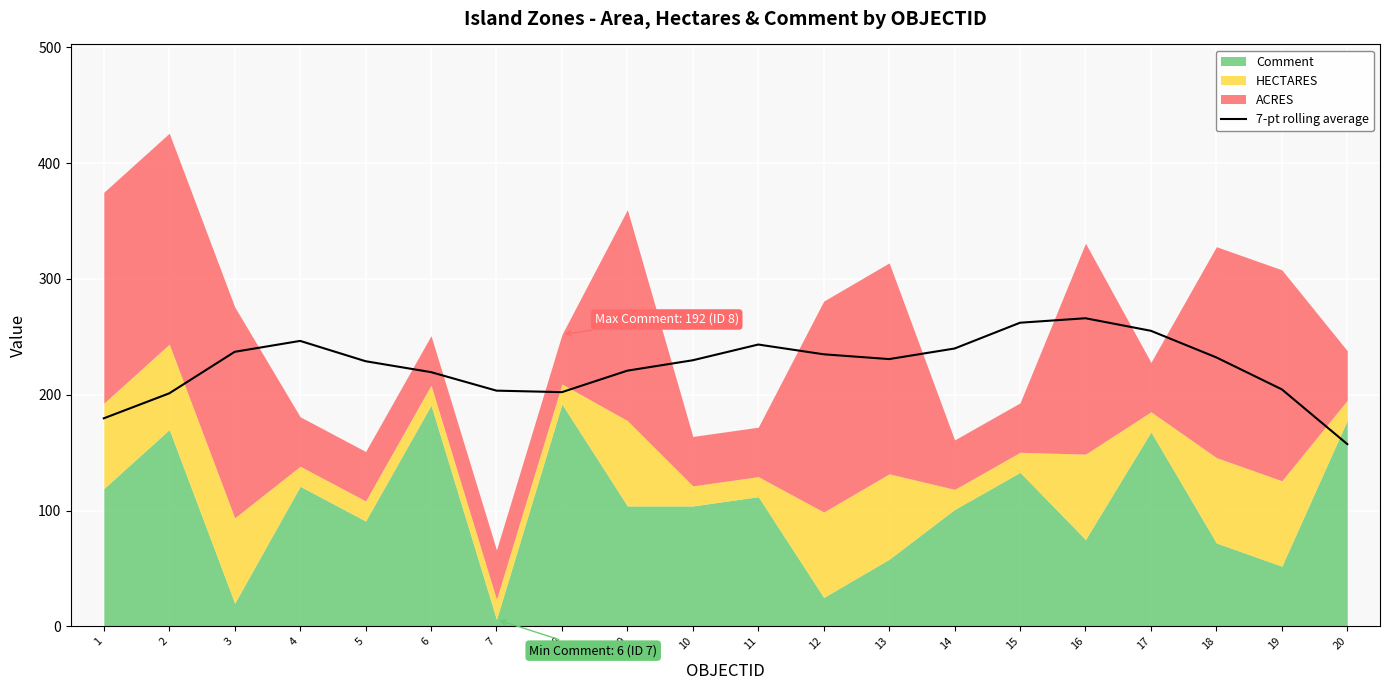

Reading left to right, list all the values displayed in this chart.

1=179.7	2=201.2	3=237.1	4=246.5	5=229.0	6=219.5	7=203.6	8=202.3	9=220.8	10=229.8	11=243.4	12=235.0	13=230.8	14=240.0	15=262.2	16=266.1	17=255.2	18=232.2	19=204.7	20=157.4